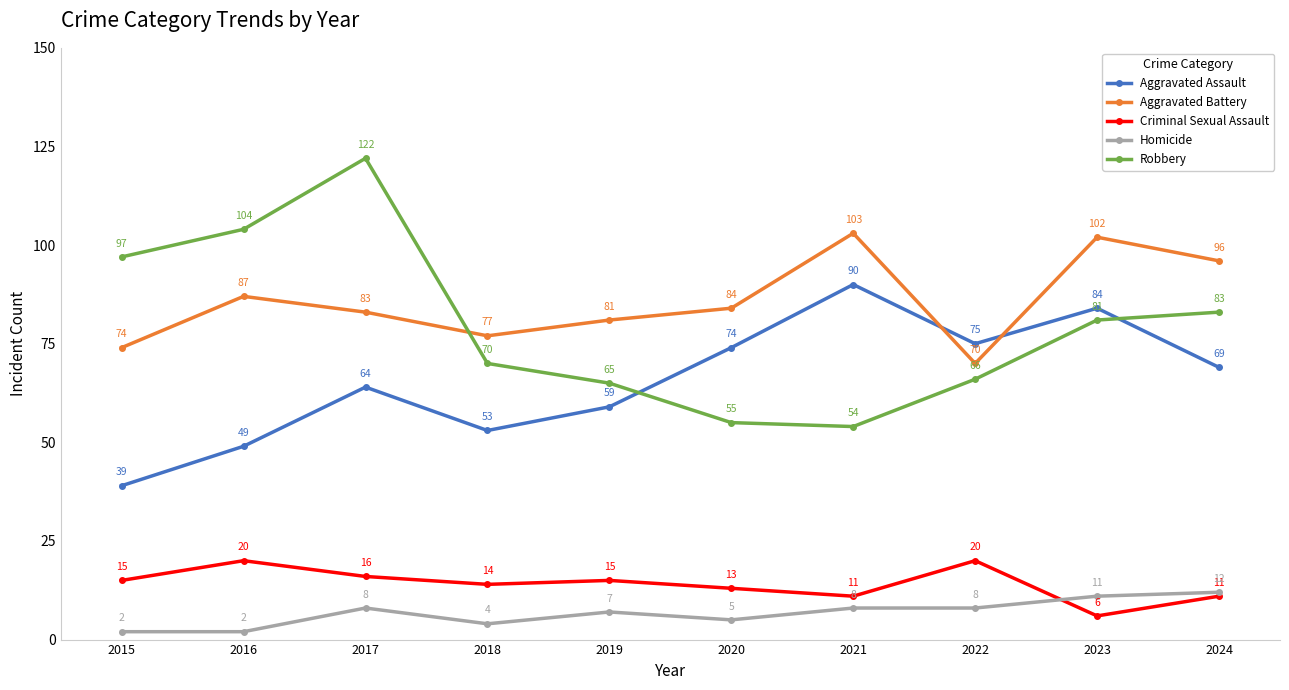

Reading left to right, extract all data points from this chart.

Aggravated Assault: 2015=39	2016=49	2017=64	2018=53	2019=59	2020=74	2021=90	2022=75	2023=84	2024=69
Aggravated Battery: 2015=74	2016=87	2017=83	2018=77	2019=81	2020=84	2021=103	2022=70	2023=102	2024=96
Criminal Sexual Assault: 2015=15	2016=20	2017=16	2018=14	2019=15	2020=13	2021=11	2022=20	2023=6	2024=11
Homicide: 2015=2	2016=2	2017=8	2018=4	2019=7	2020=5	2021=8	2022=8	2023=11	2024=12
Robbery: 2015=97	2016=104	2017=122	2018=70	2019=65	2020=55	2021=54	2022=66	2023=81	2024=83